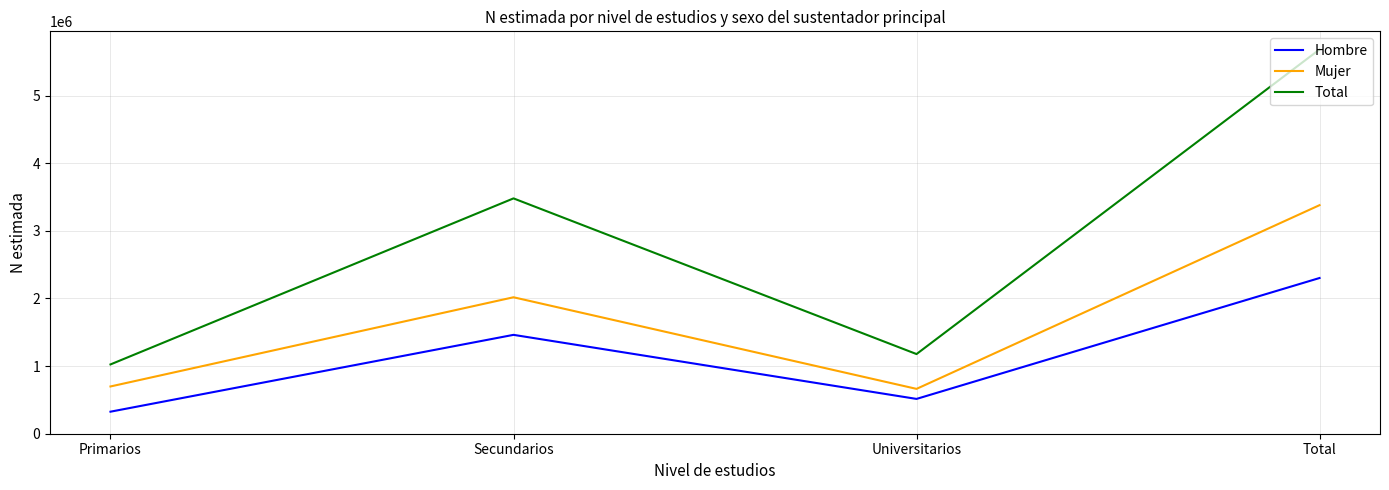

What is the minimum value for Hombre?

325784